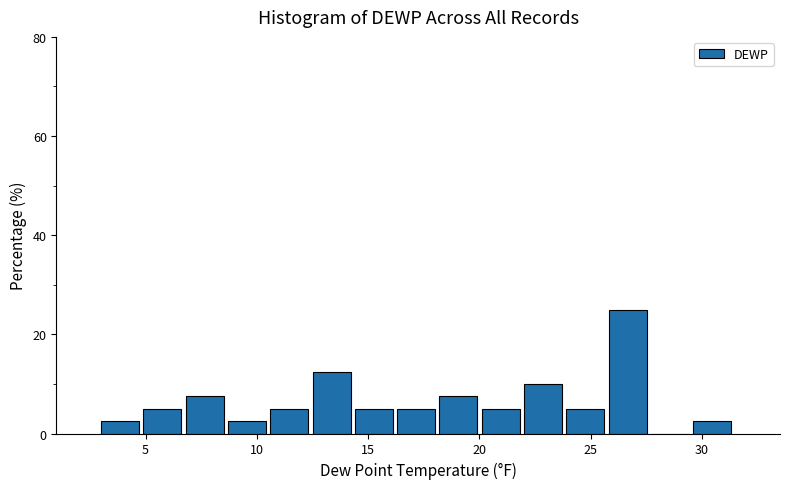

Around what value on the x-axis is the tallest bar? Give the approximate position of its centre, as read against the axis.

26.5